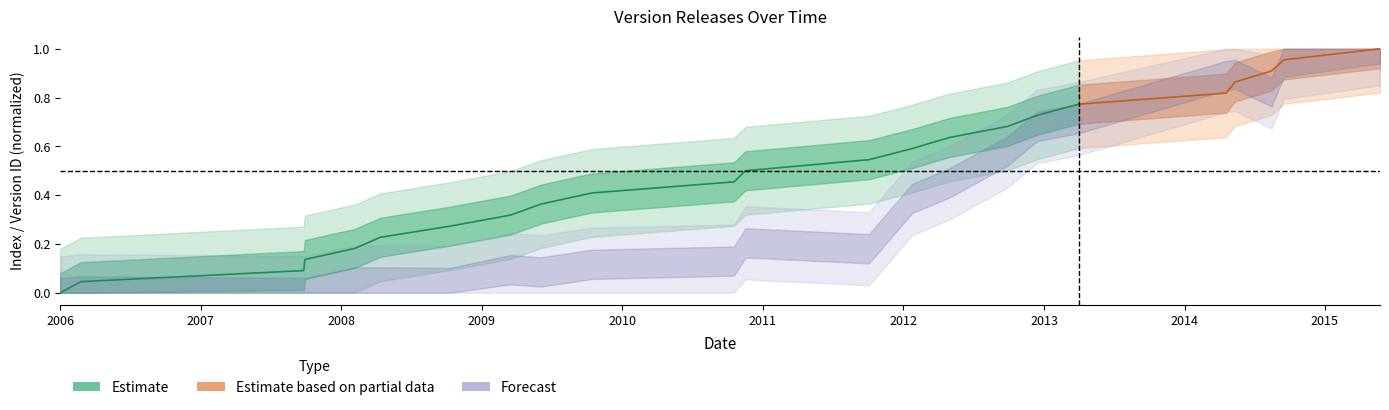

Count the number of values greater than 0.

17